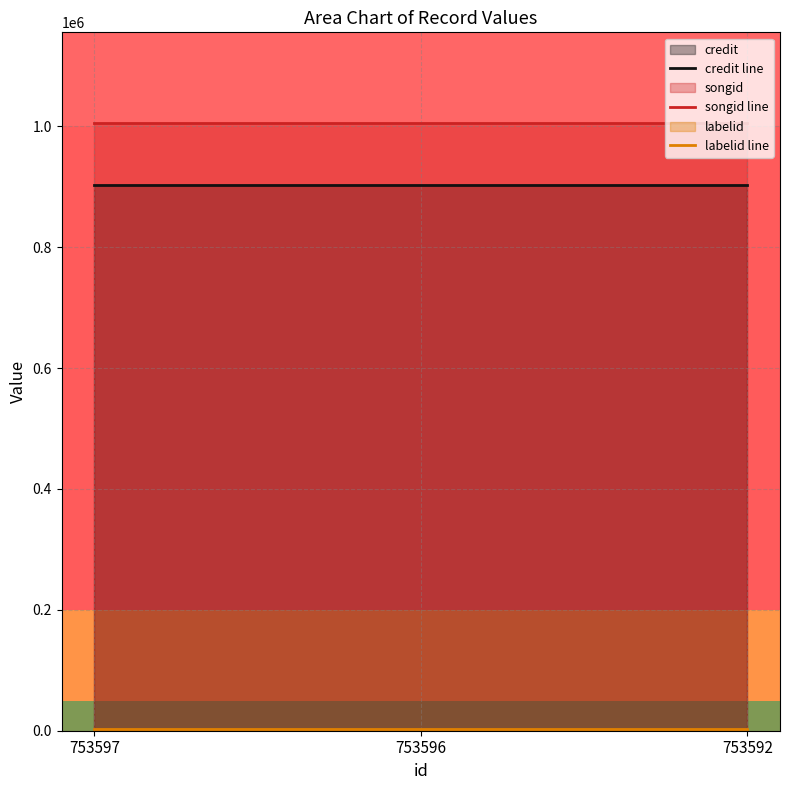

Reading left to right, transcribe all the data shown in this chart.

credit line: 902647	902647	902647
songid line: 1004843	1004843	1004843
labelid line: 3267	3267	3267